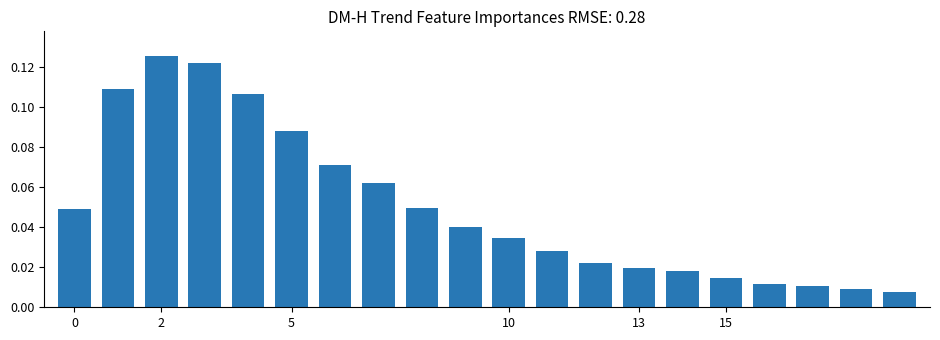

What is the sum of all values?

1.0